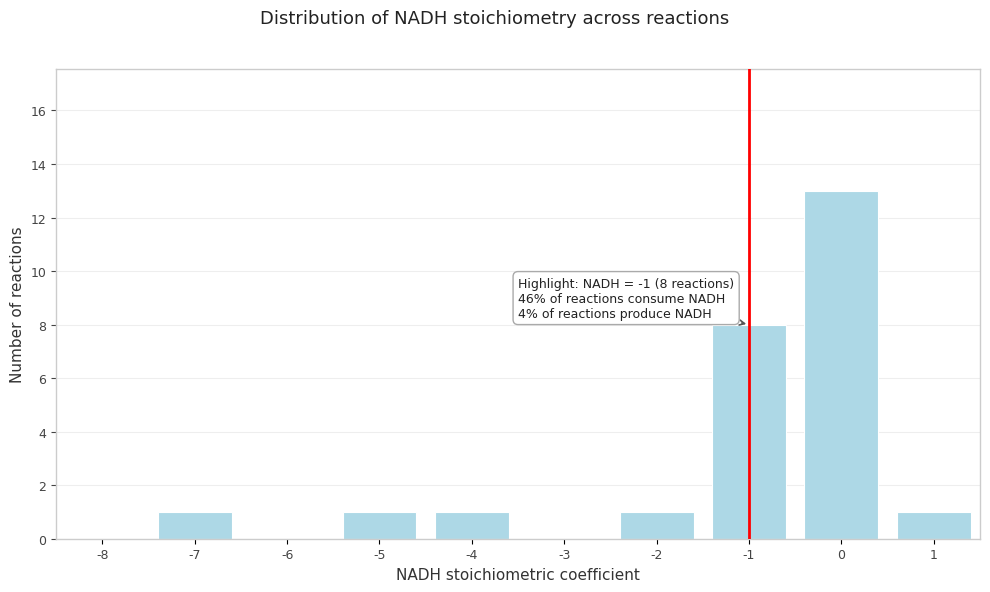

Reading left to right, what are all the values shown in this chart?

-8=0	-7=1	-6=0	-5=1	-4=1	-3=0	-2=1	-1=8	0=13	1=1